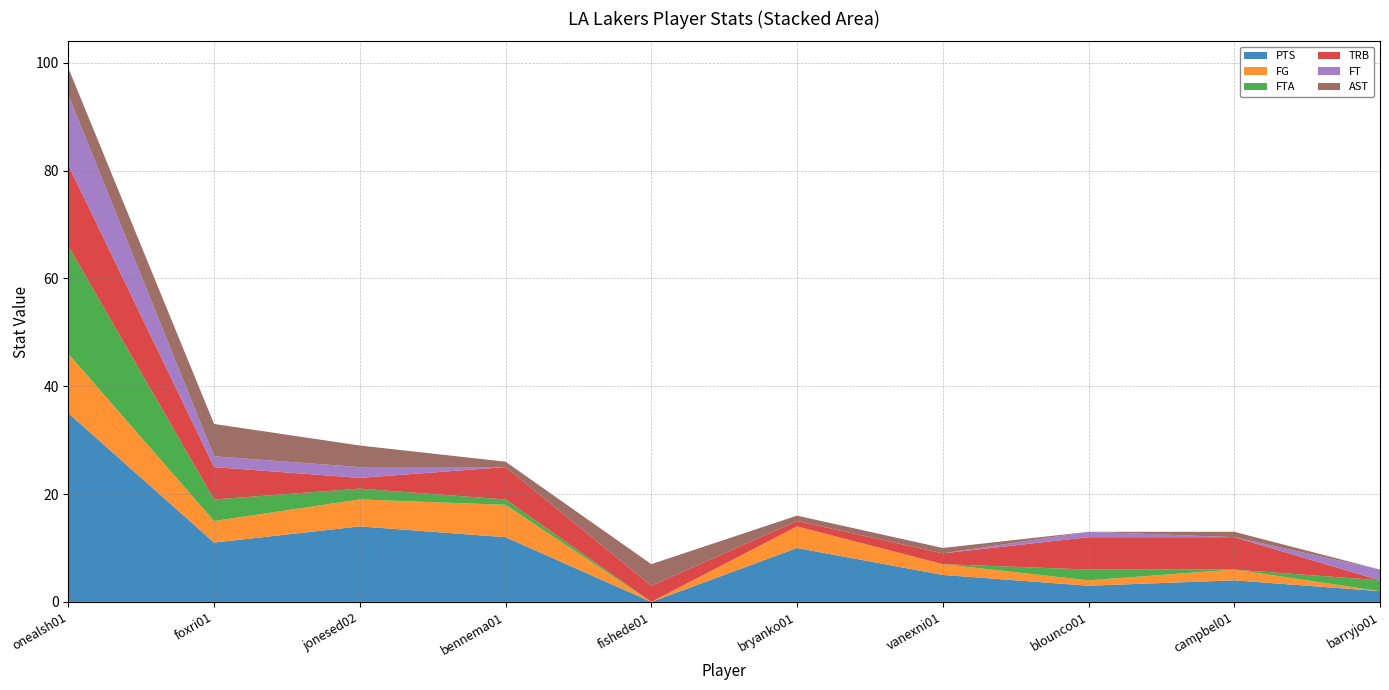

Reading left to right, what are all the values shown in this chart?

PTS: 35	11	14	12	0	10	5	3	4	2
FG: 11	4	5	6	0	4	2	1	2	0
FTA: 20	4	2	1	0	0	0	2	0	2
TRB: 15	6	2	6	3	1	2	6	6	0
FT: 13	2	2	0	0	0	0	1	0	2
AST: 5	6	4	1	4	1	1	0	1	0